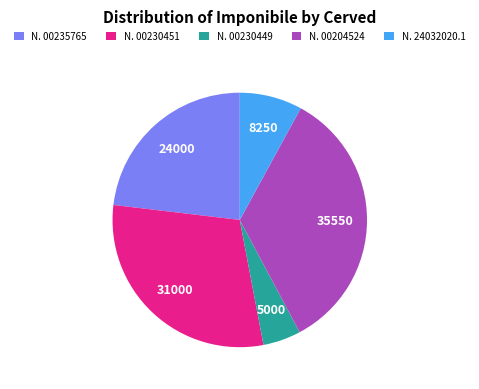

Does N. 24032020.1 represent more than half of the total?

No